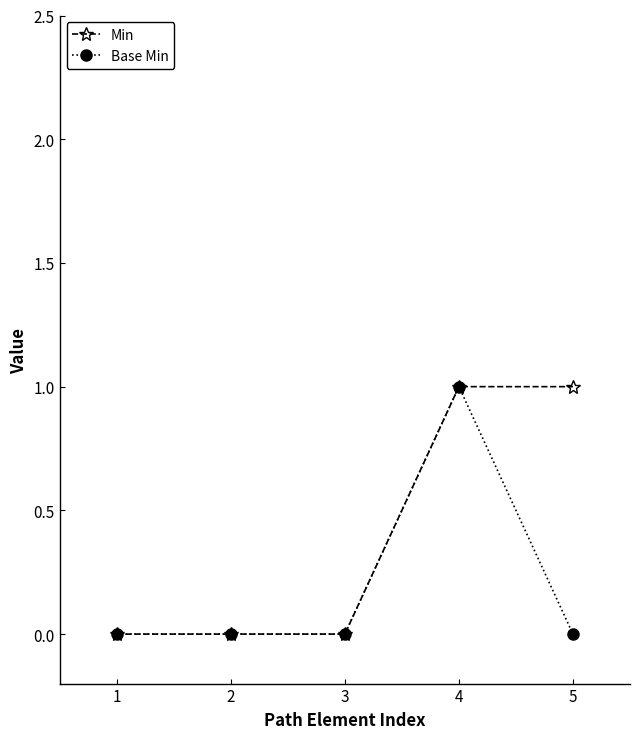

True or false: Base Min has more than 0 interior local peaks.

True